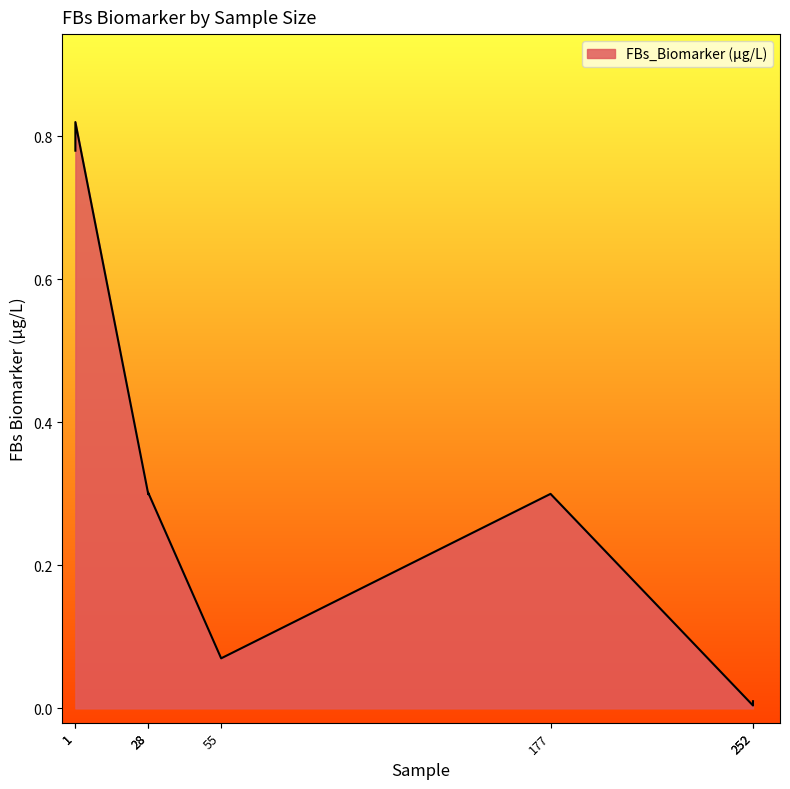

What is the sum of the values at 1 and 1?

1.6